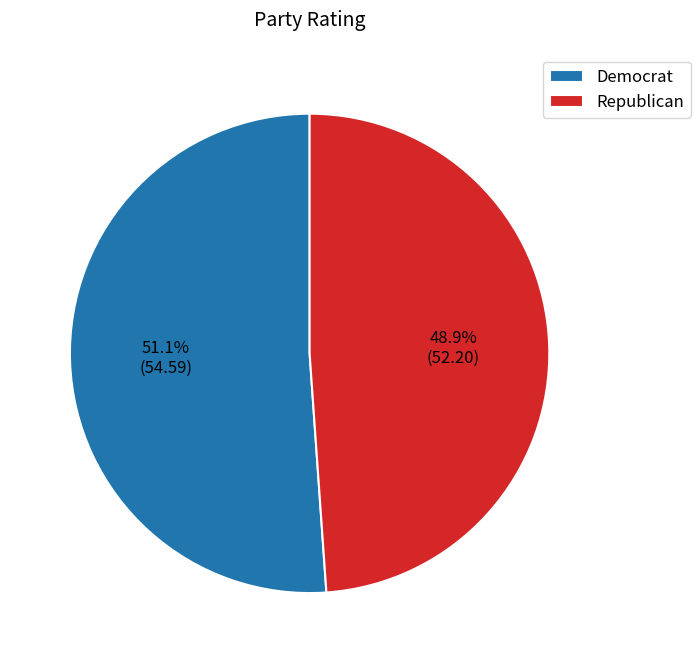

Is it true that Republican is 35% of the pie?

False